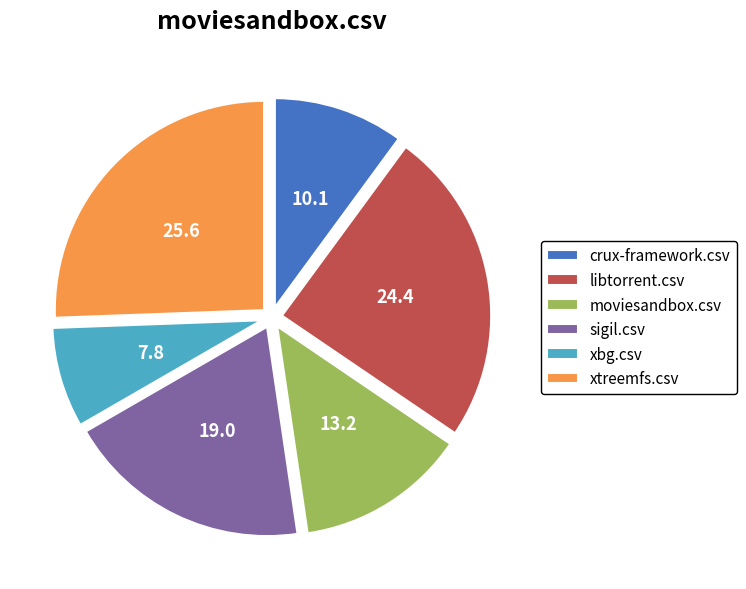

Which has a higher value, xtreemfs.csv or moviesandbox.csv?

xtreemfs.csv